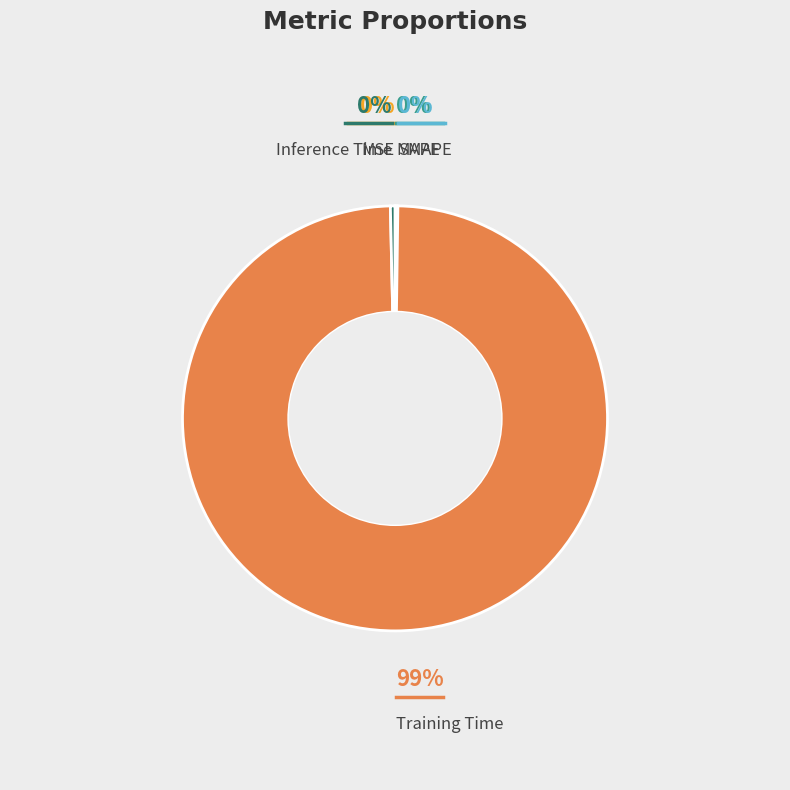

Is there any slice that represents more than half of the pie?

Yes